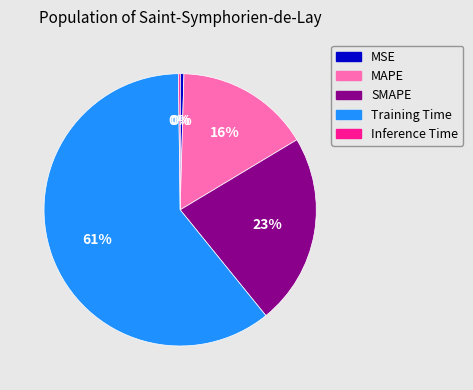

Combined, do SMAPE and MSE account for over 50%?

No